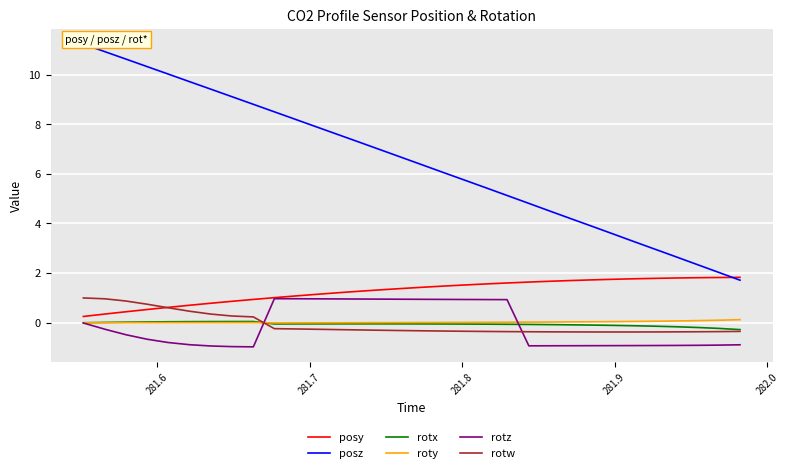

Which series has the largest range (max minus min)?

posz